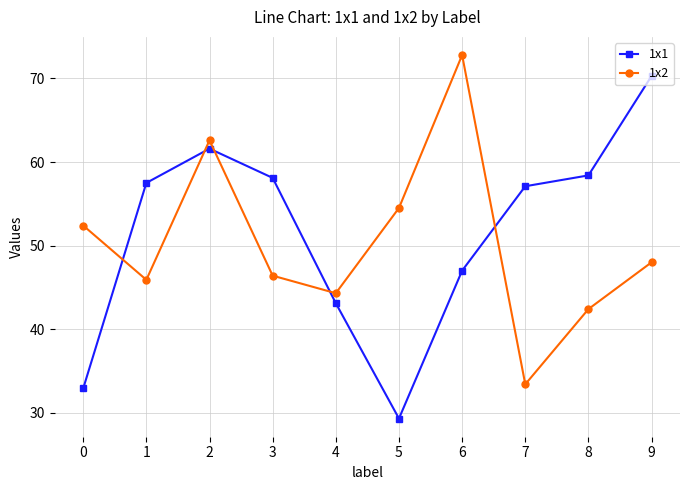

List the series in order of their overall mean, lowest first.

1x2, 1x1